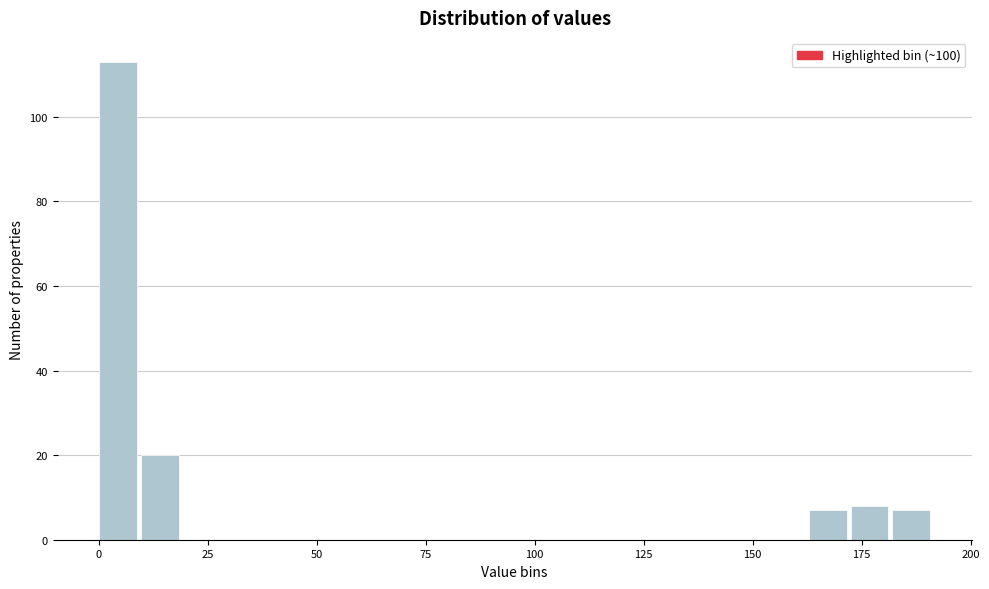

Read against the x-axis, roughly where is the centre of the tallest bar?

5